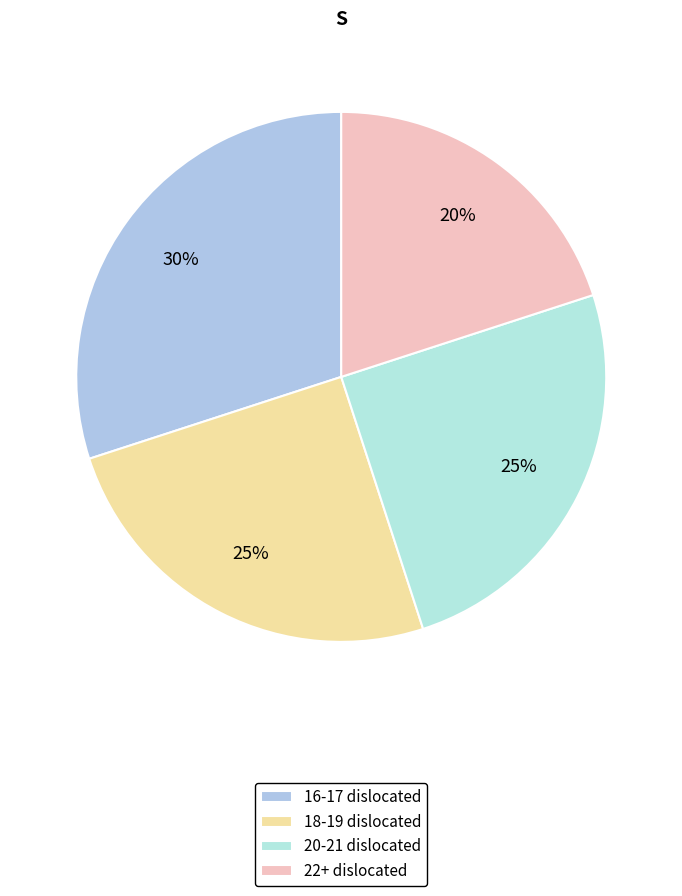

Count the number of slices in the pie.

4